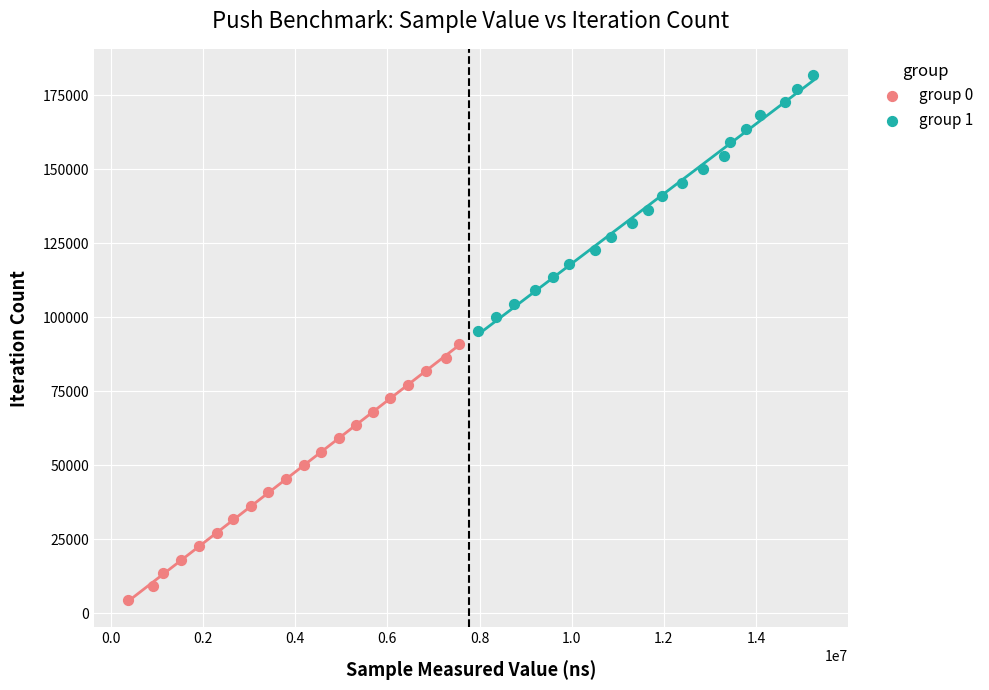

Which series contains the highest Y value?

group 1